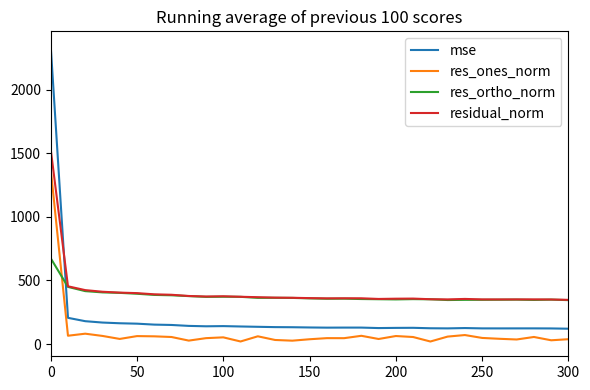

Which series has the widest spread of values?

mse